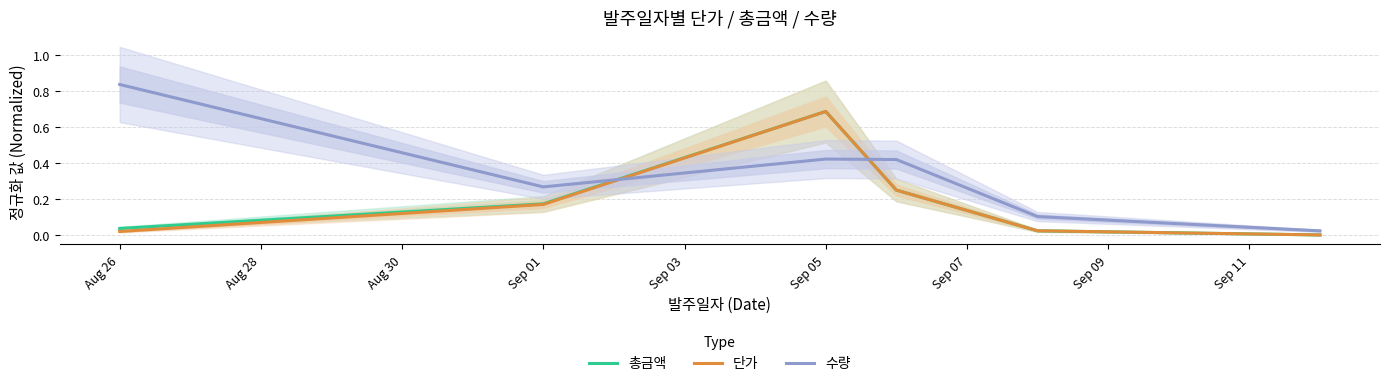

True or false: 단가 and 총금액 cross at least once.

True